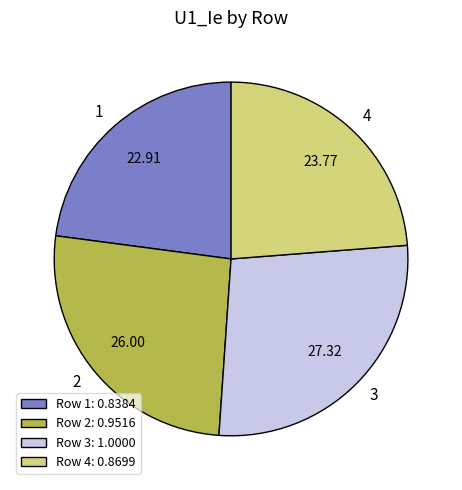

Is it true that 1 is 17% of the pie?

False